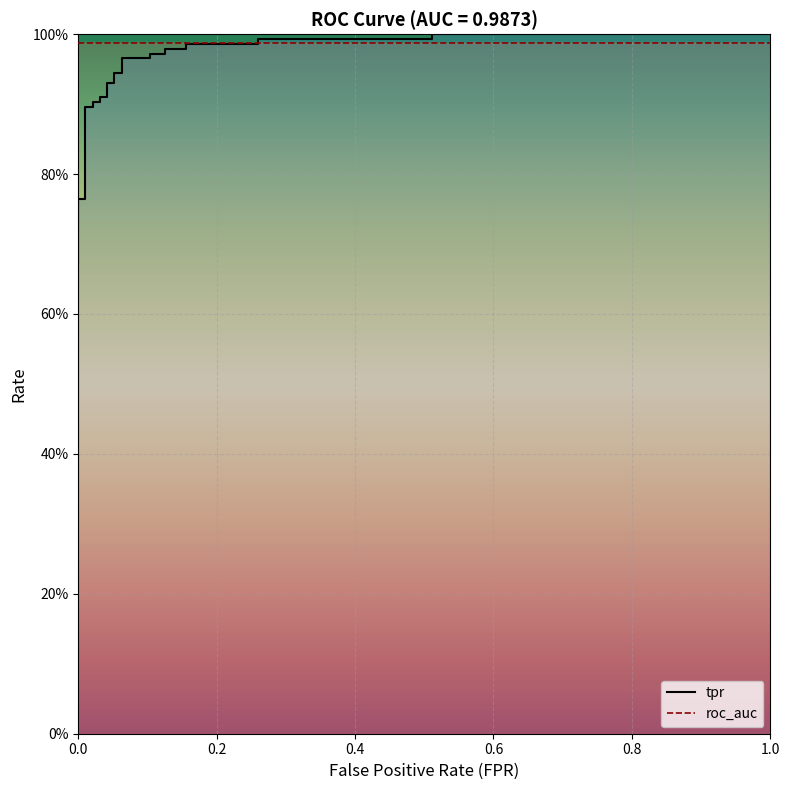

Which series has the largest range (max minus min)?

tpr